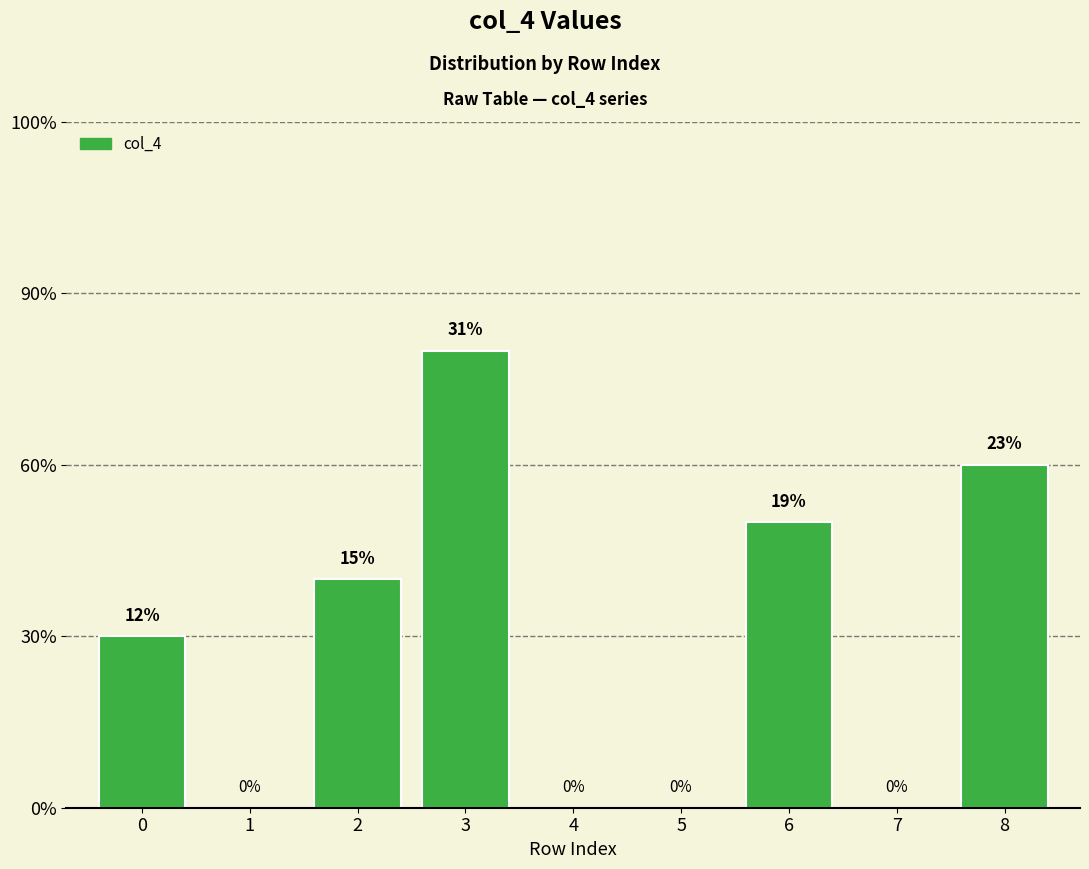

What is the change in value from 3 to 7?

-8